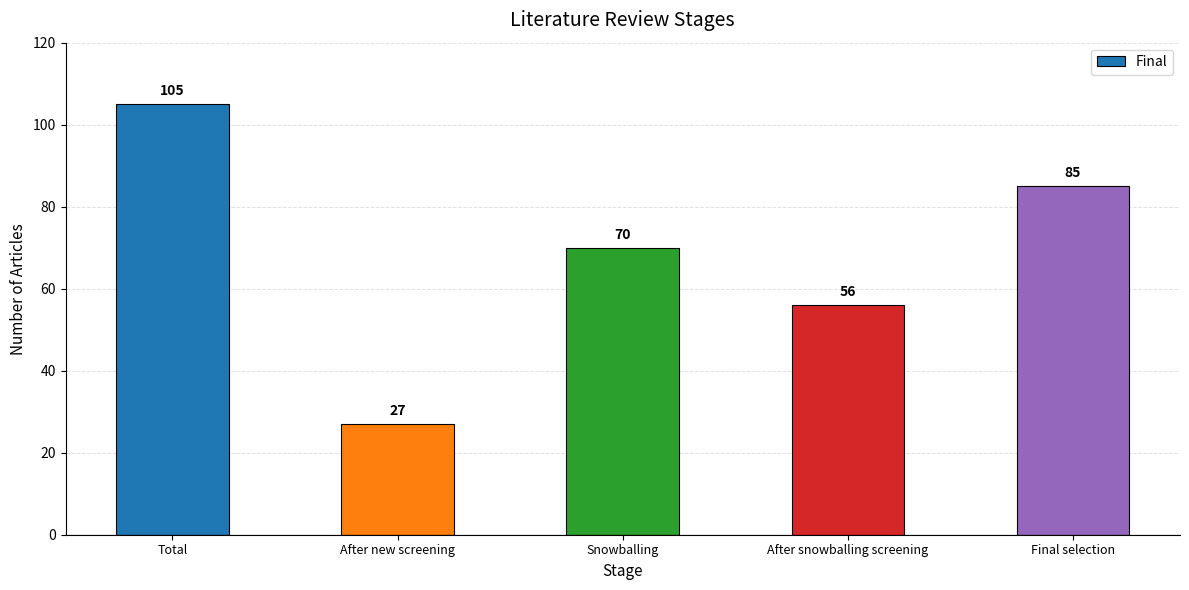

What is the label of the 5th bar from the left?

Final selection